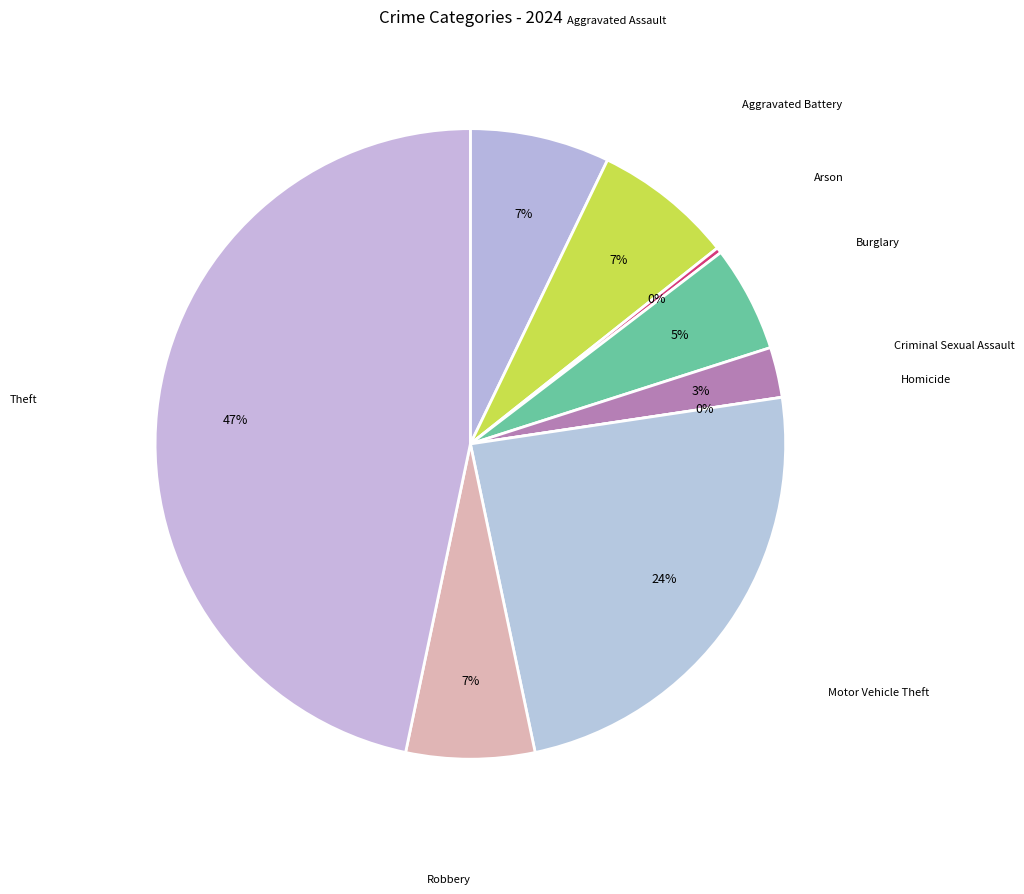

Is Robbery the majority of the pie?

No